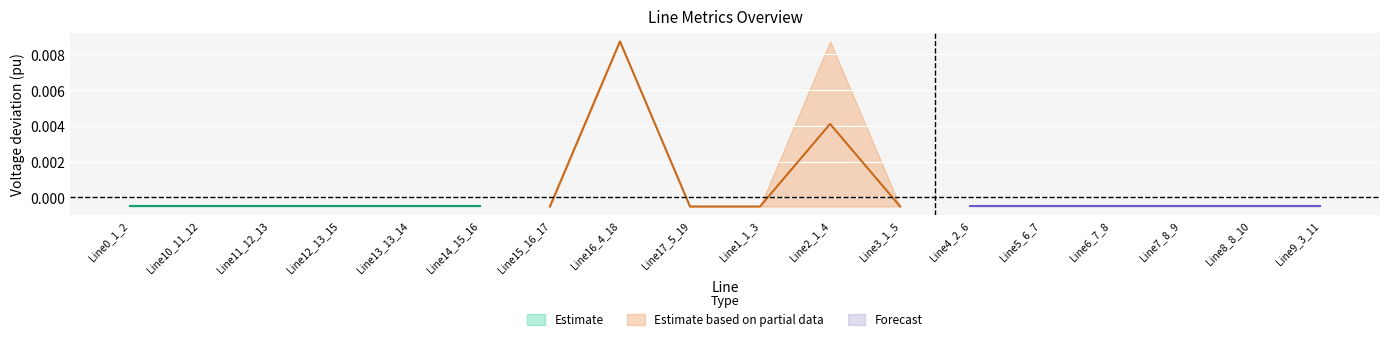

How many categories are shown in the chart?

18